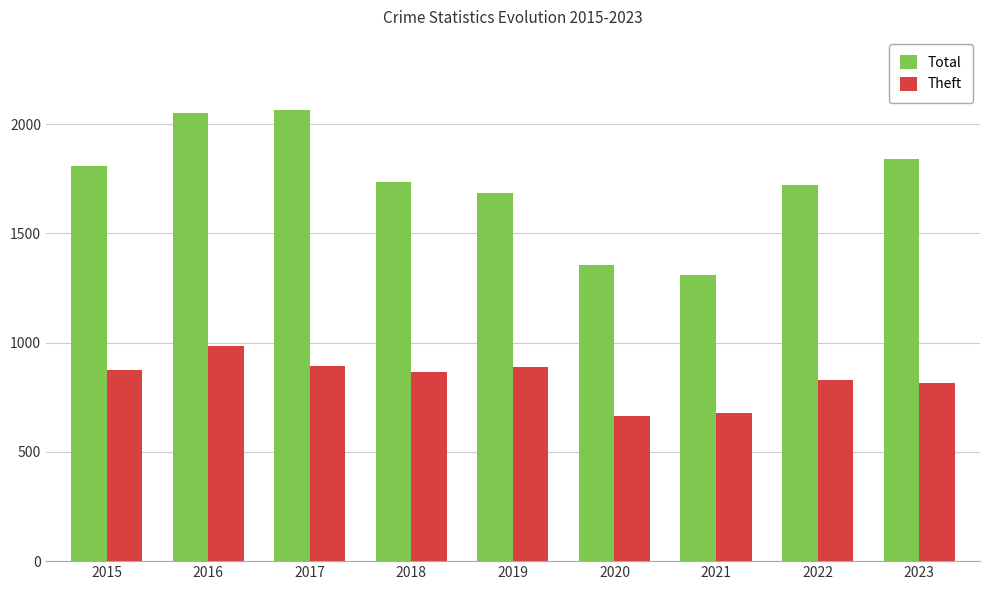

What is the minimum value shown in the chart?

666